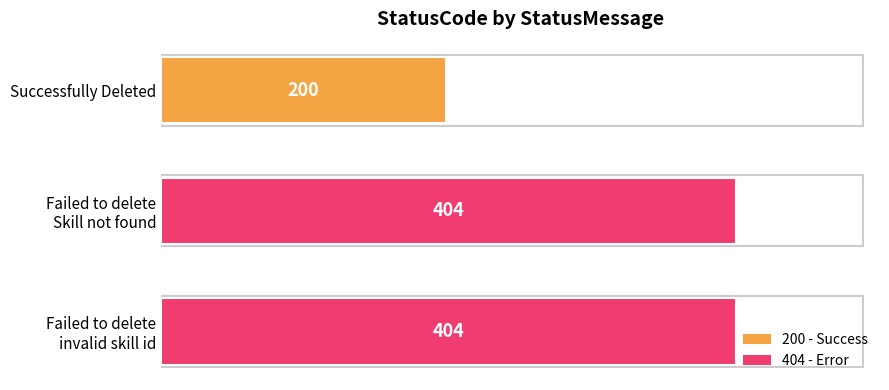

What is the label of the 1st bar from the top?

Successfully Deleted